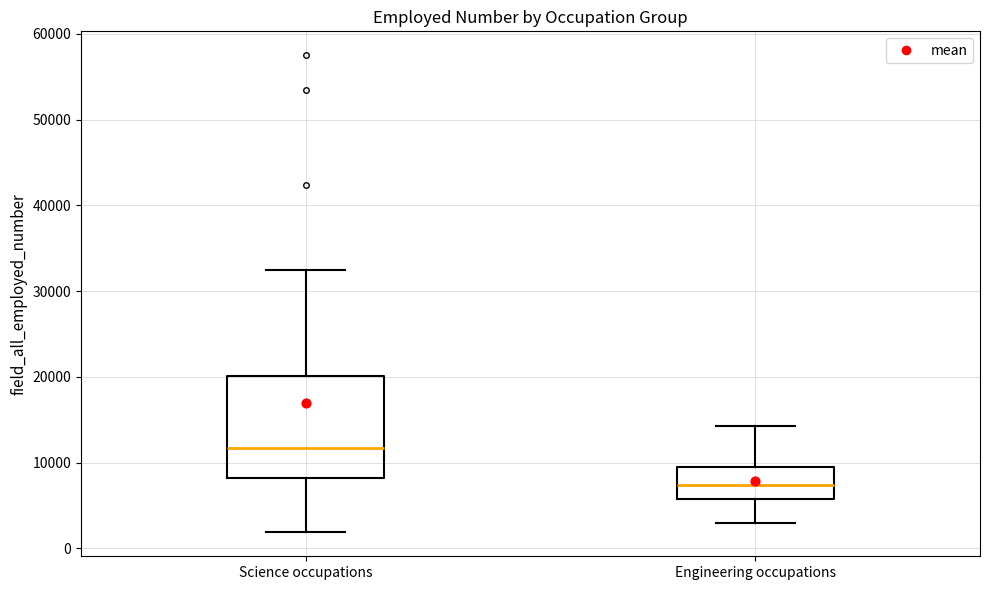

Comparing the boxes themselves (not the whiskers), which one is the tallest?

Science occupations